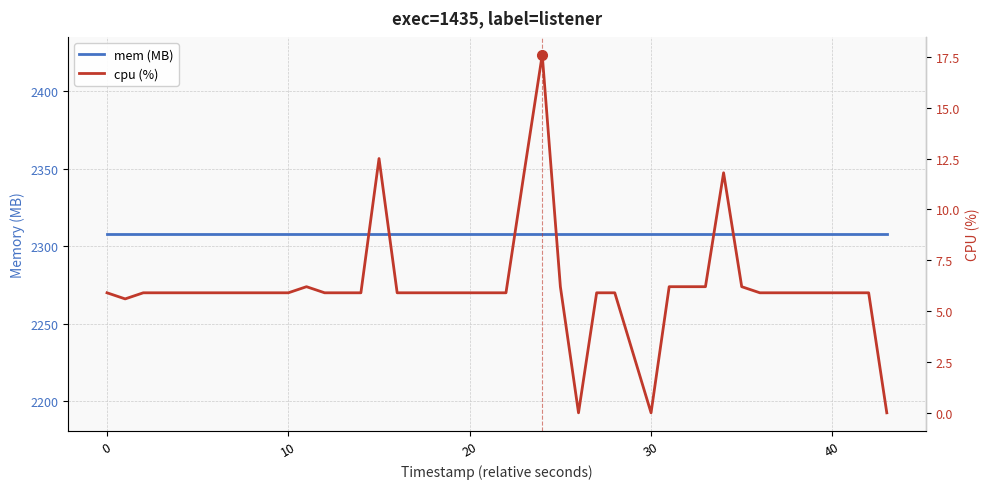

How many interior local peaks does the cpu (%) series have?

4